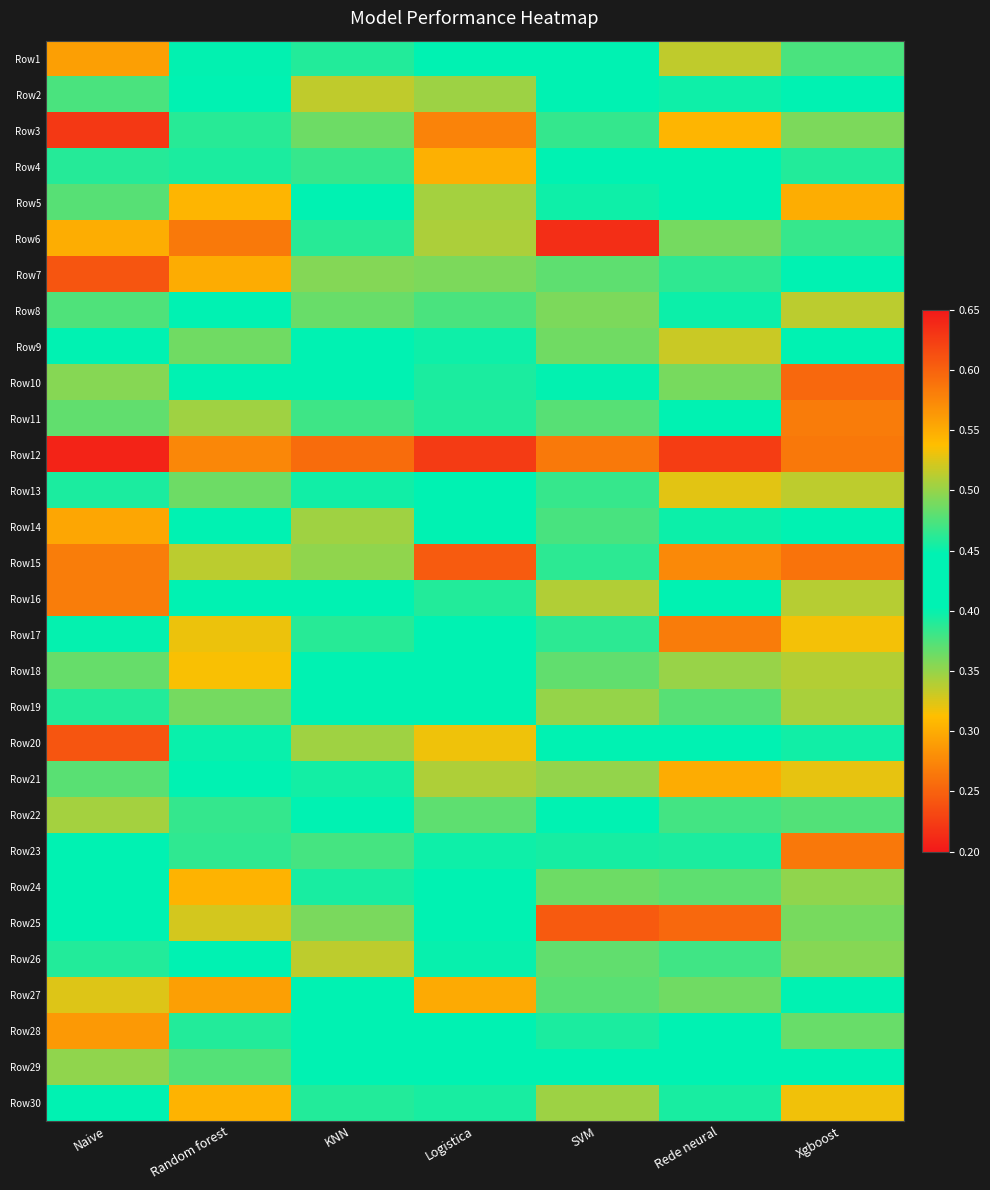

Count the number of categories in the chart.

7